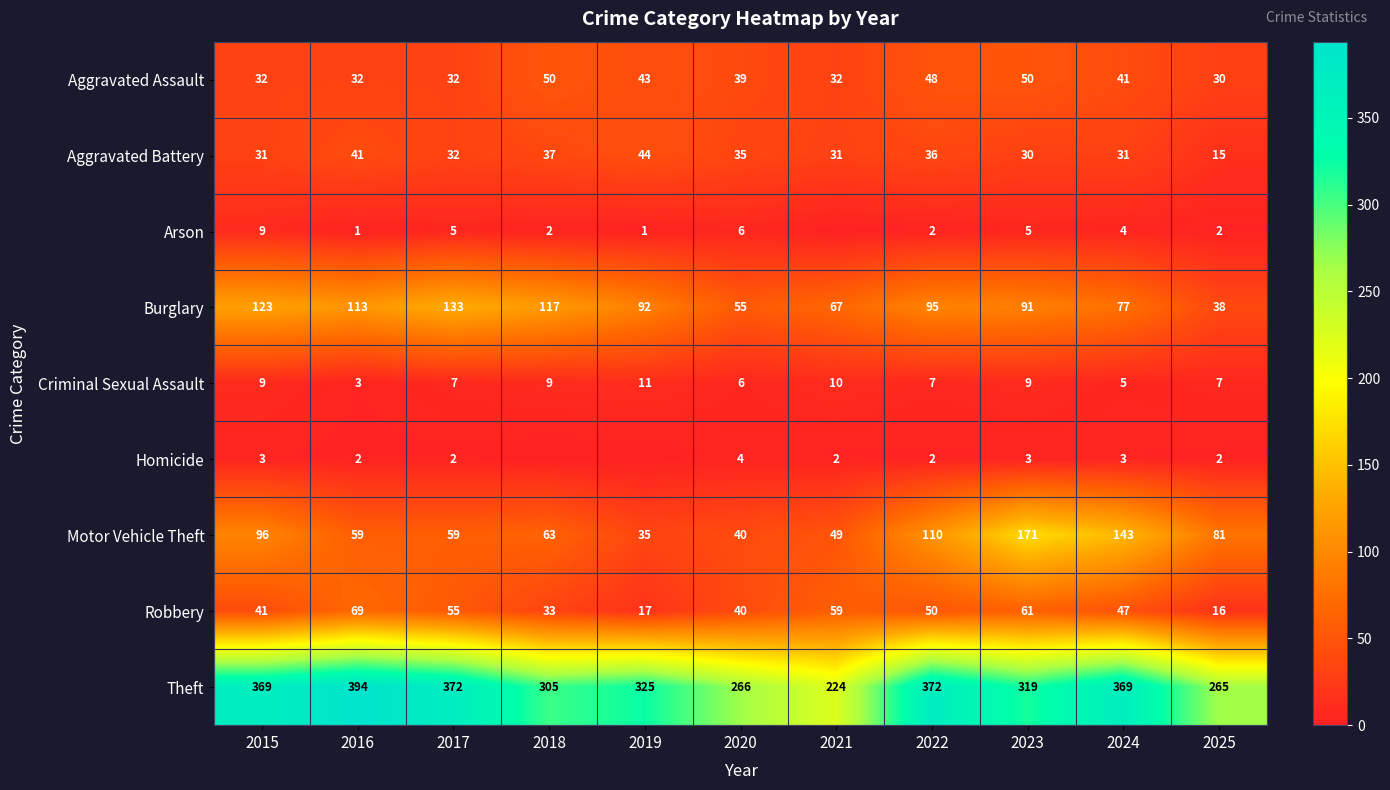

What is the sum of the Burglary values at 2021 and 2020?

122